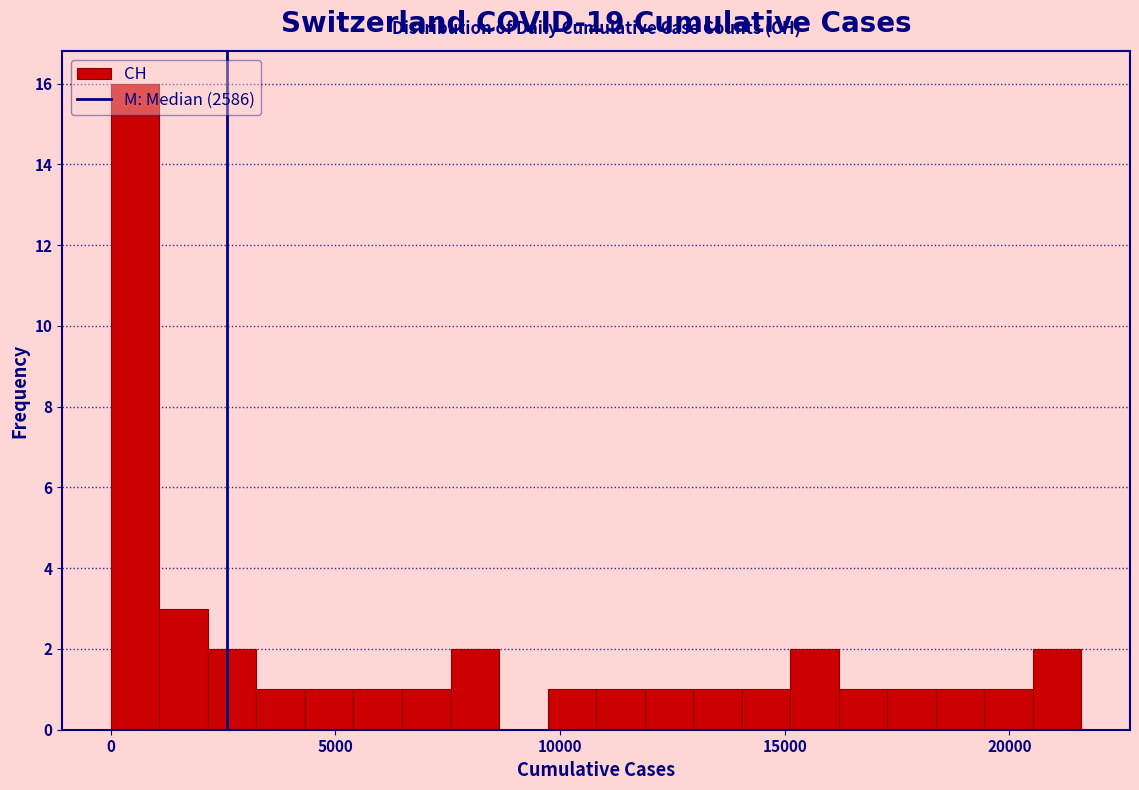

Around what value on the x-axis is the tallest bar? Give the approximate position of its centre, as read against the axis.

500